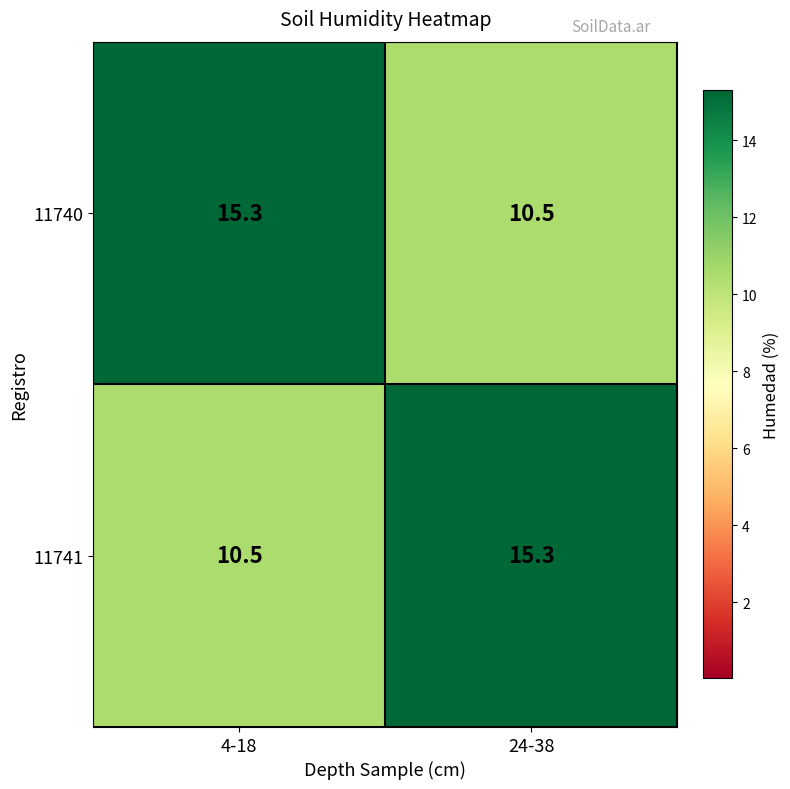

Reading left to right, list all the values displayed in this chart.

11740: 4-18=15.3	24-38=10.5
11741: 4-18=10.5	24-38=15.3